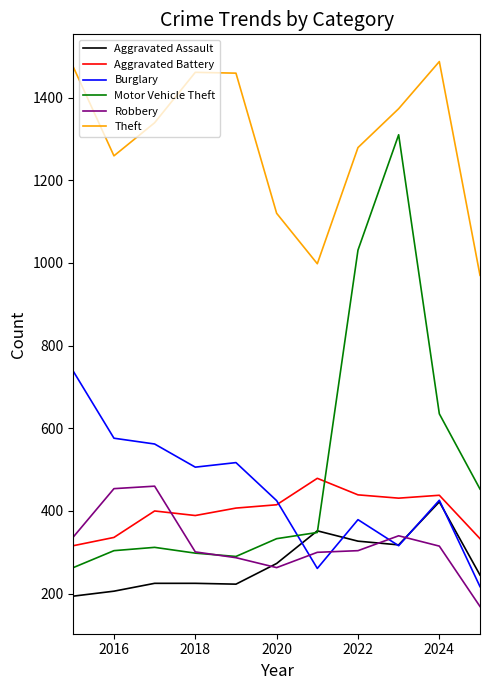

How many intersections are there between Motor Vehicle Theft and Burglary?

1